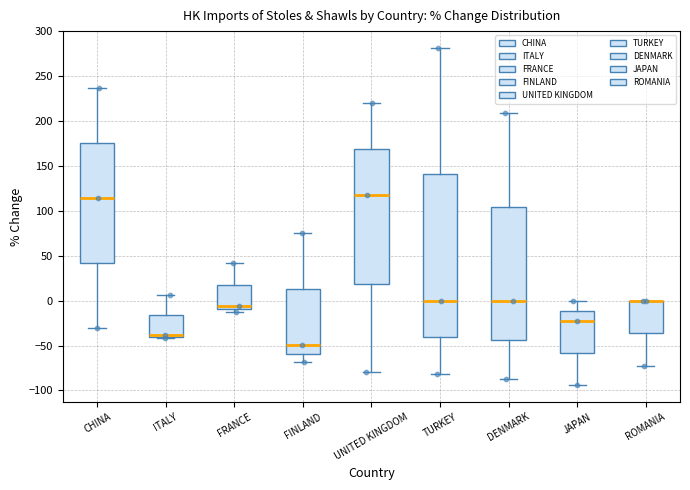

Where does the median line of the box for TURKEY sit on the y-axis? The values are not printed on the chart, so give them approximately, as read against the axis.

0